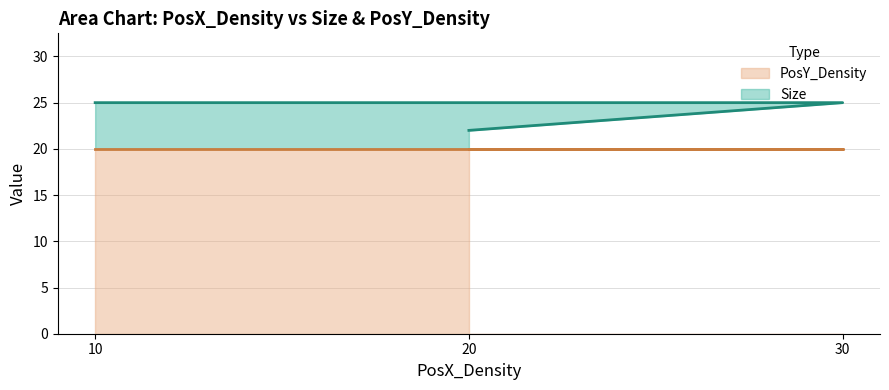

What is the value of the 3rd point from the left?

25